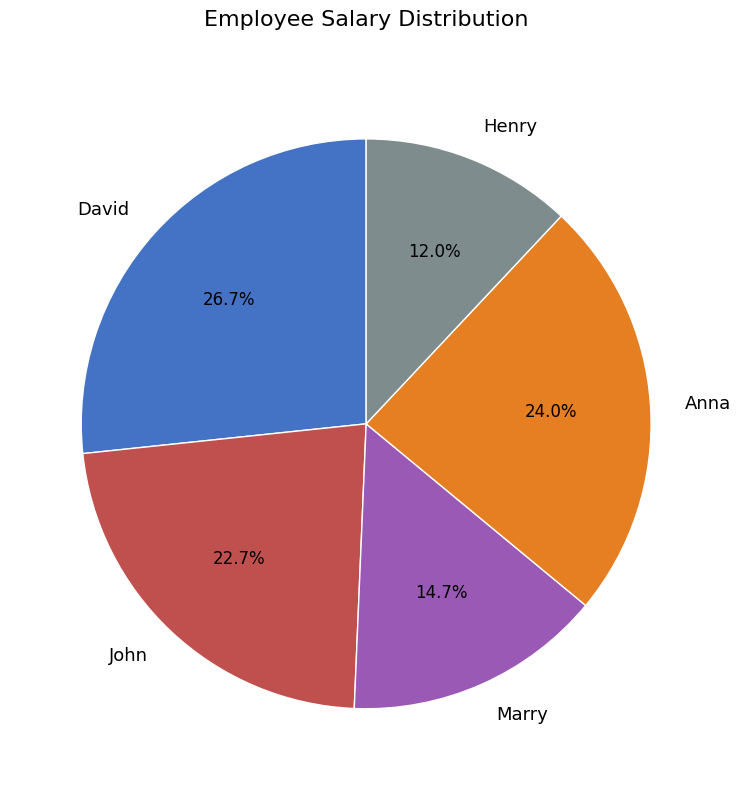

Is Marry the majority of the pie?

No